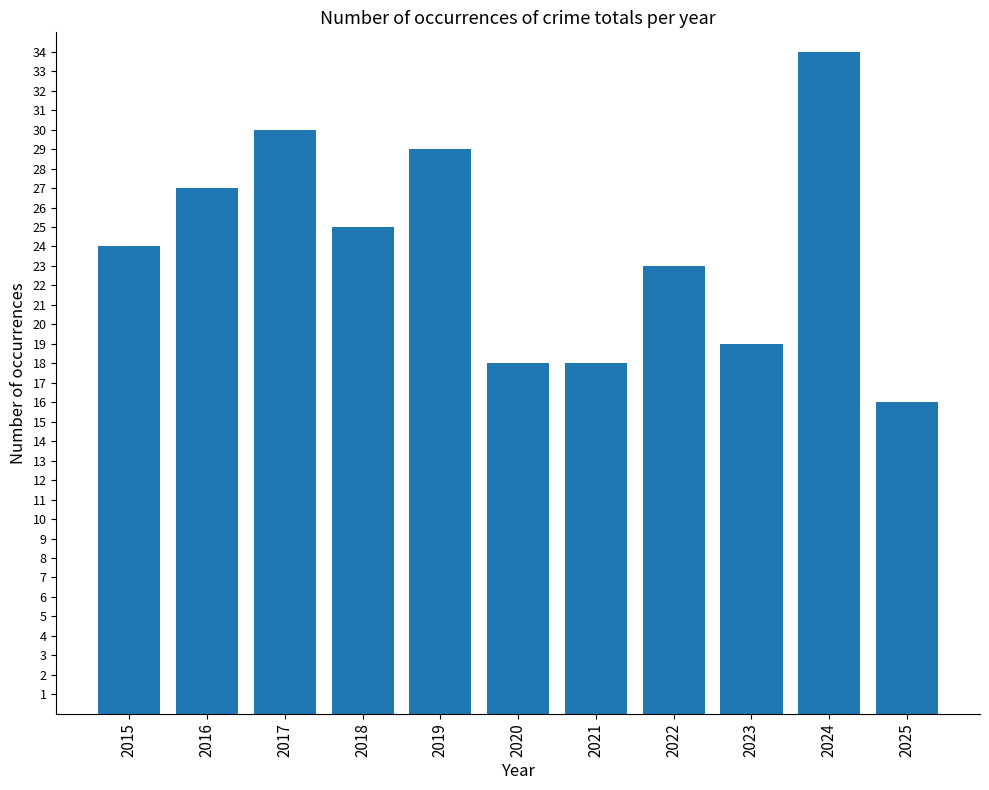

At which category does the chart reach its peak across all series?

2024